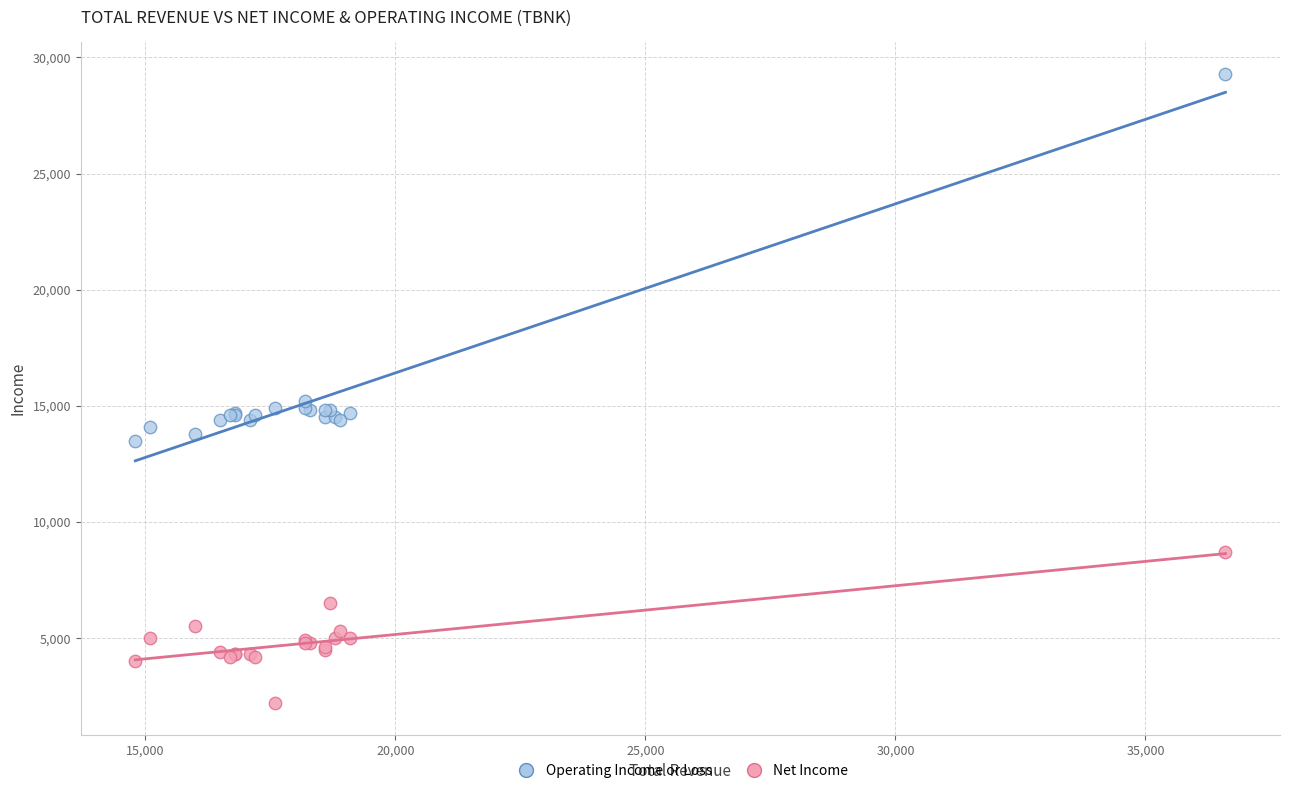

In the Operating Income or Loss series, what Y value is closest to 21400?

15200